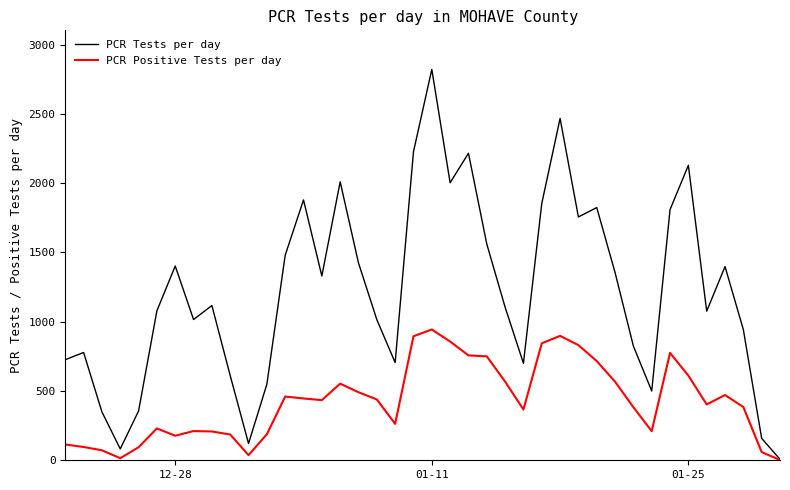

In PCR Positive Tests per day, how many points are higher than both neighbors (excluding endpoints)?

8